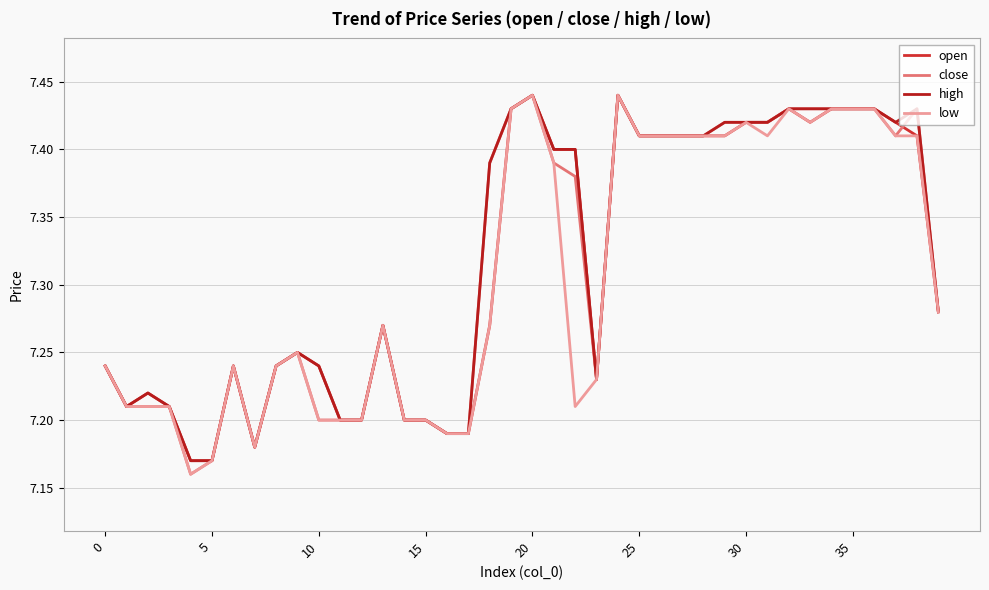

What is the label of the 29th point from the right?

11